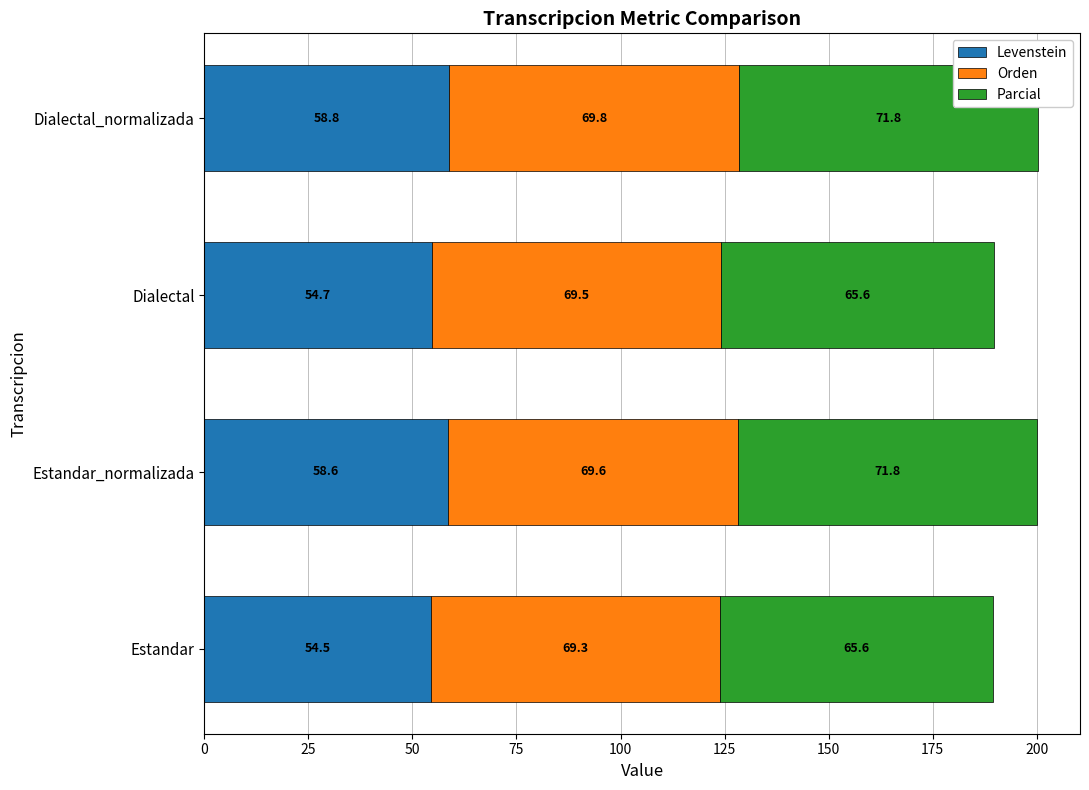

What are all the series names shown in the legend?

Levenstein, Orden, Parcial